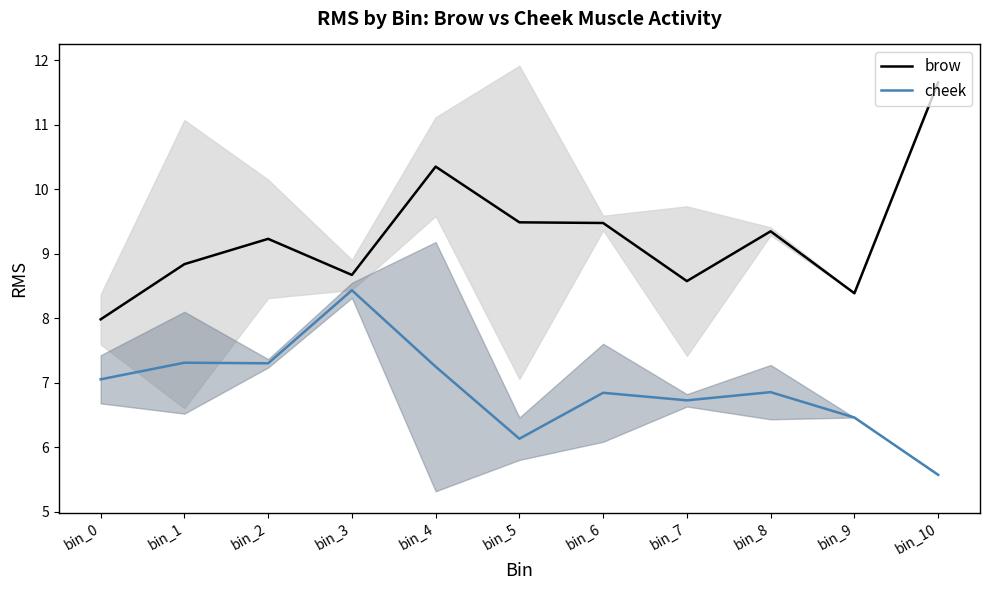

Rank the series at bin_0 from highest to lowest value.

brow, cheek